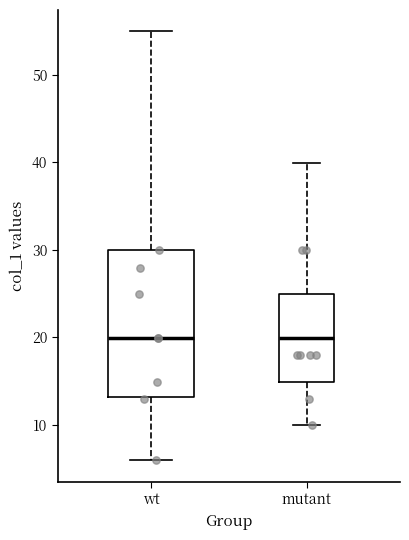

Where does the median line of the box for wt sit on the y-axis? The values are not printed on the chart, so give them approximately, as read against the axis.

20